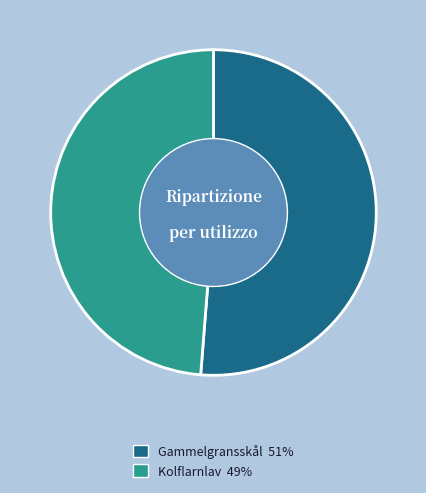

How many segments does this pie chart have?

2